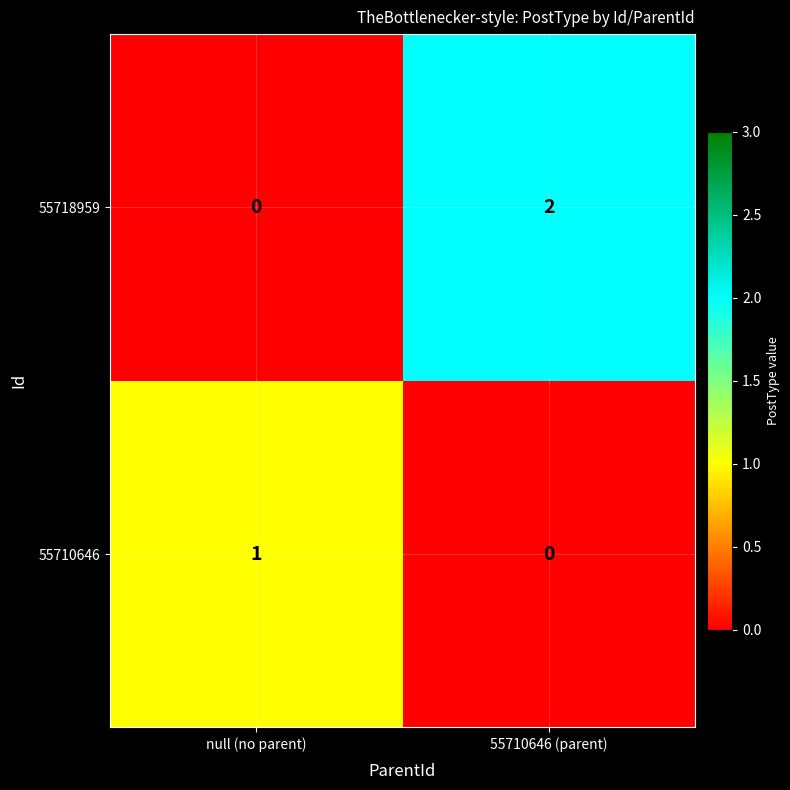

At null (no parent), list the series in order from smallest to largest.

55718959, 55710646